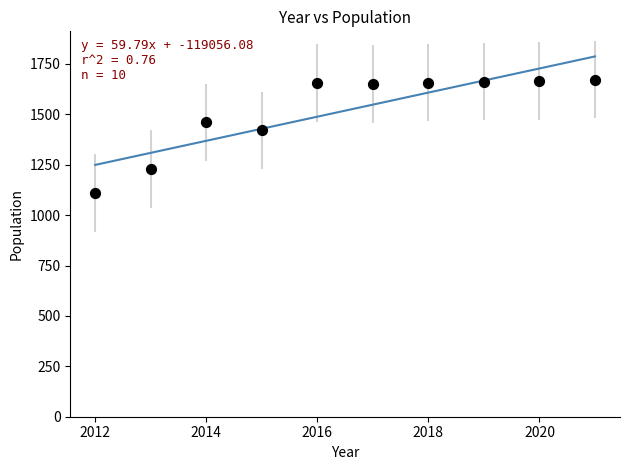

What Y value in the scatter plot is closest to 1390?

1420